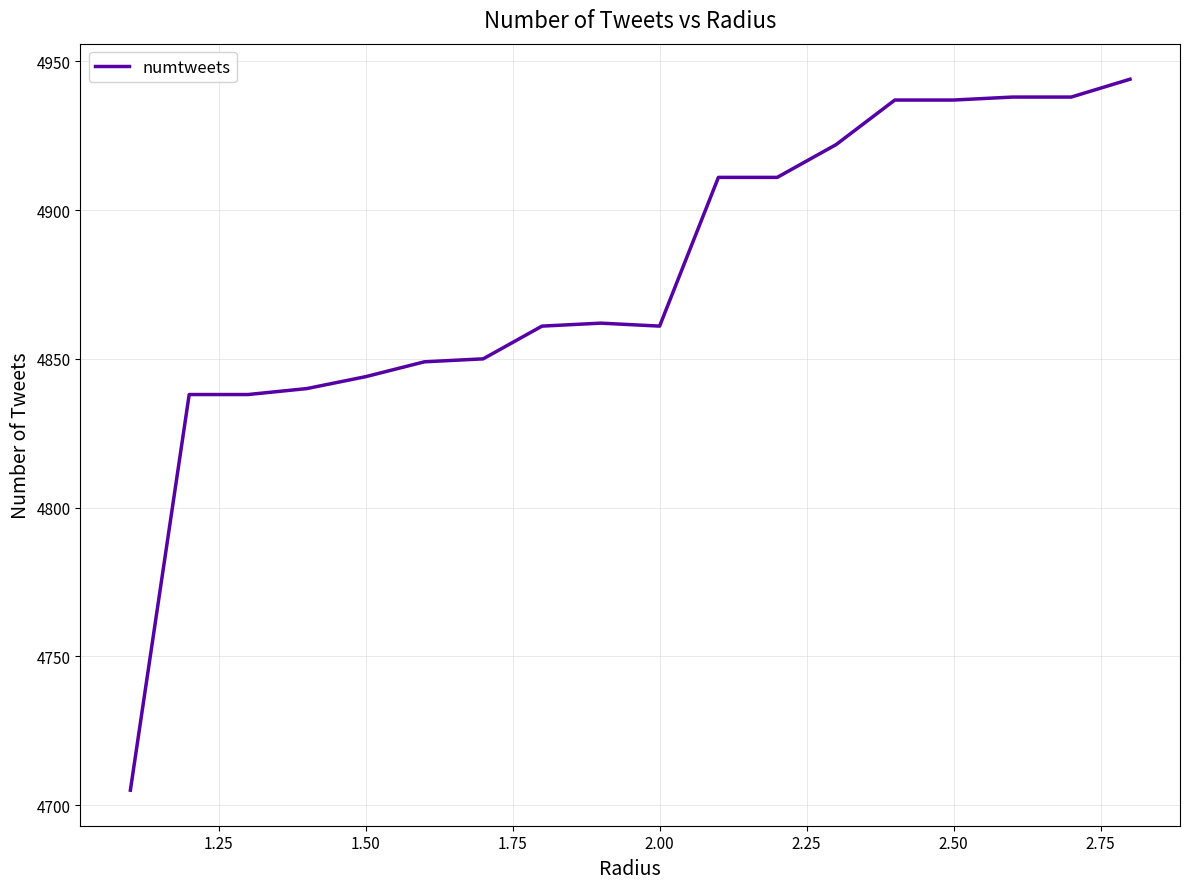

What is the smallest value displayed?

4705